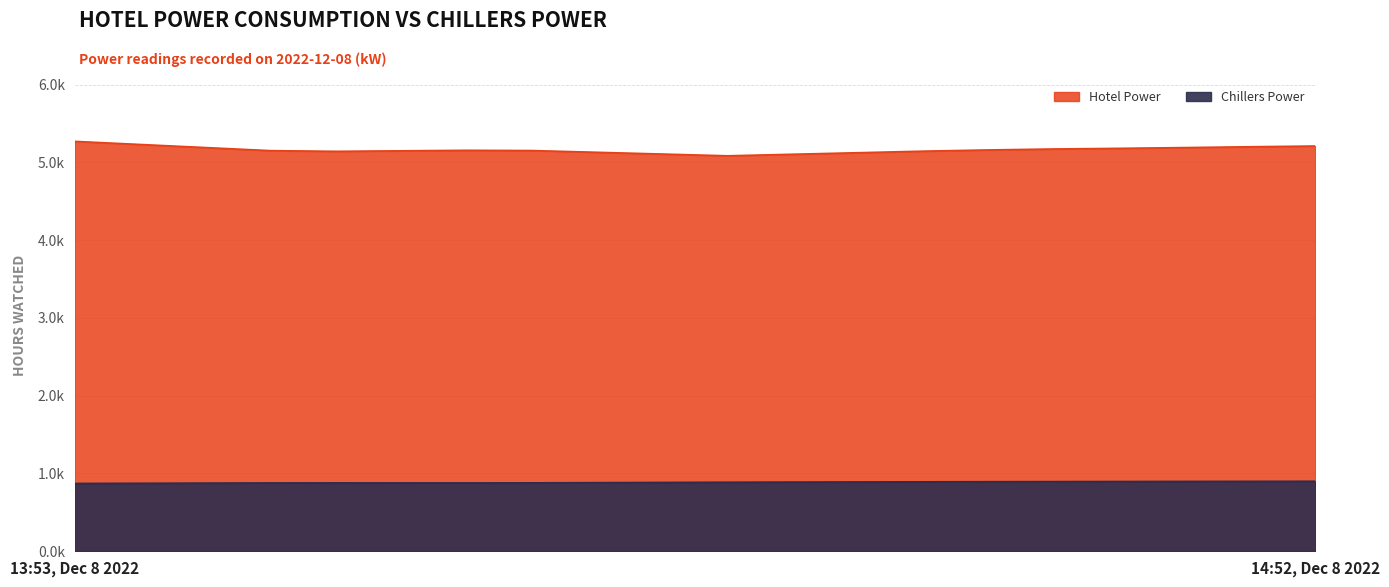

How many data points in Chillers Power are less than 887?

10